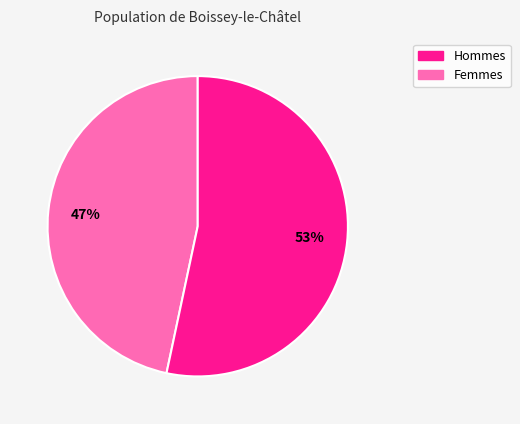

To the nearest percent, what is the average slice percentage?

50%